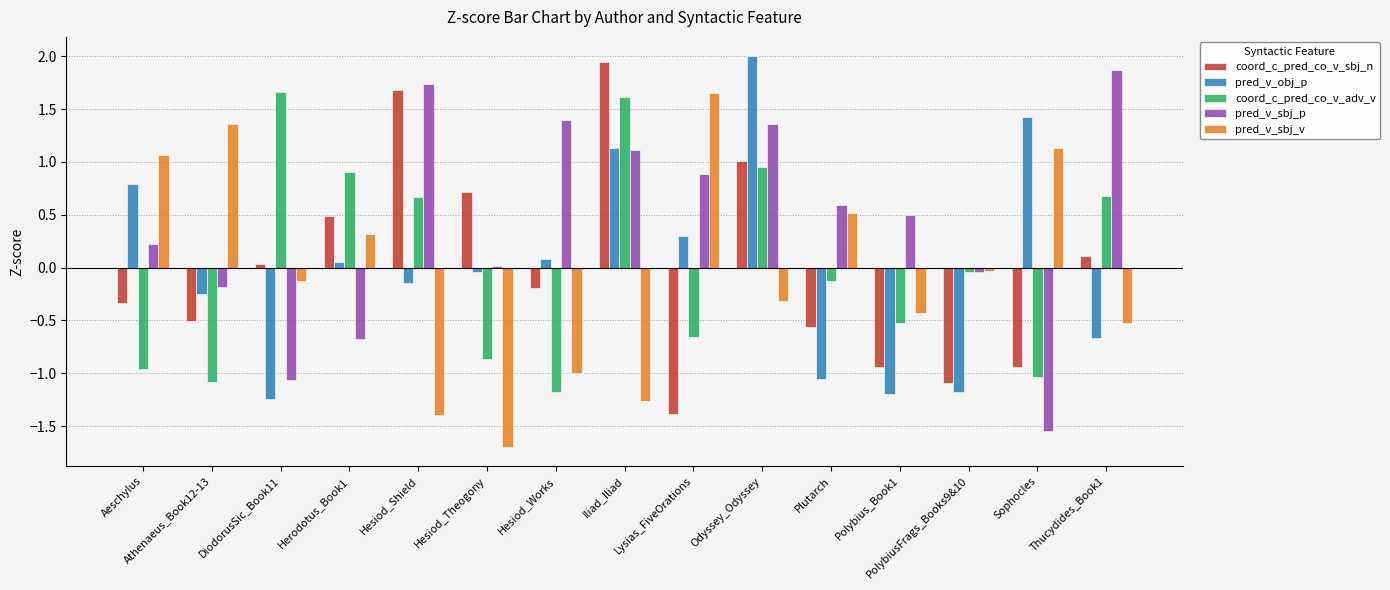

Which series has the widest spread of values?

pred_v_sbj_p